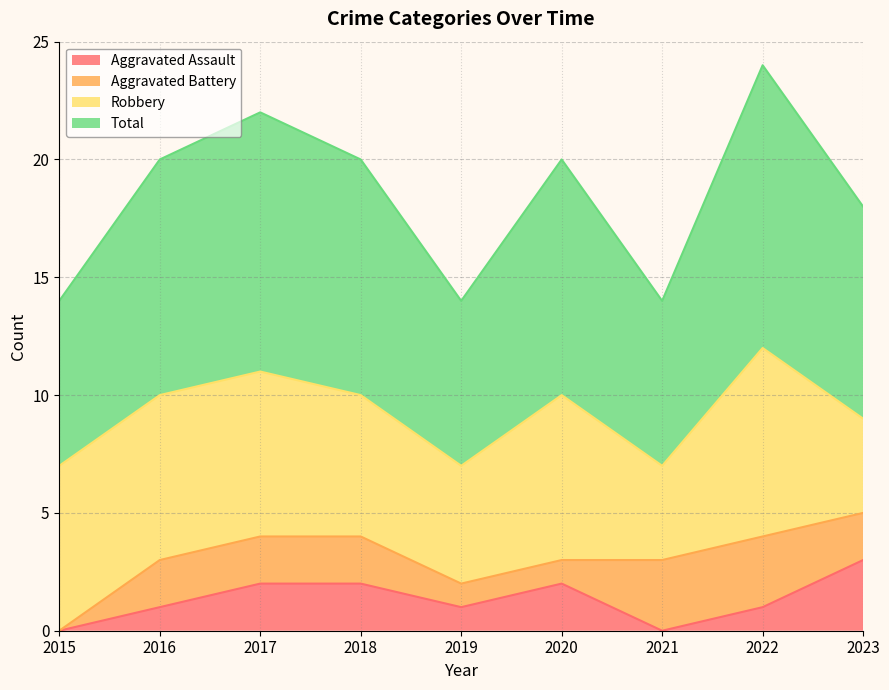

Which series has the largest total across all categories?

Total